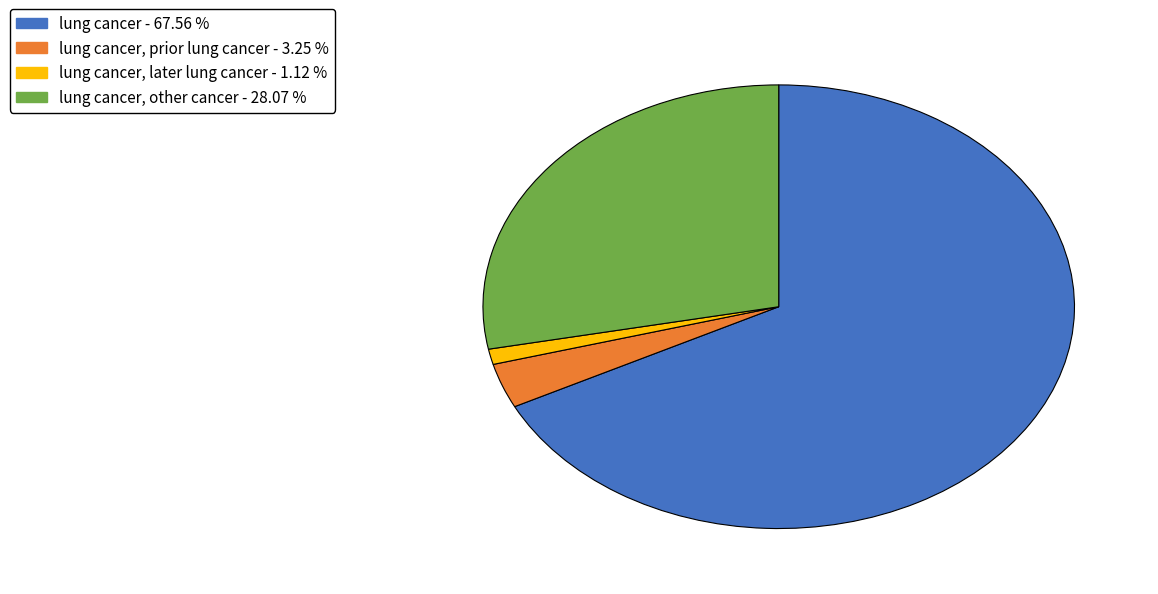

Is there a majority slice in this chart?

Yes